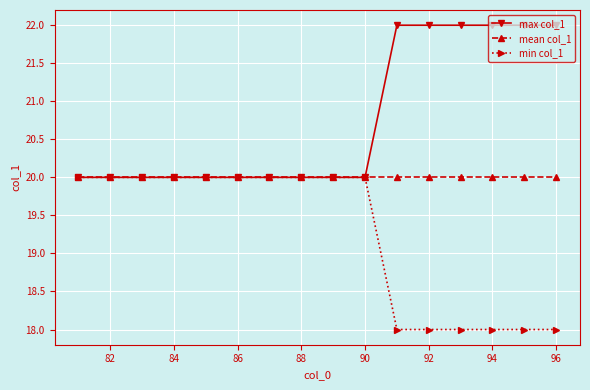

What is the minimum value for mean col_1?

20